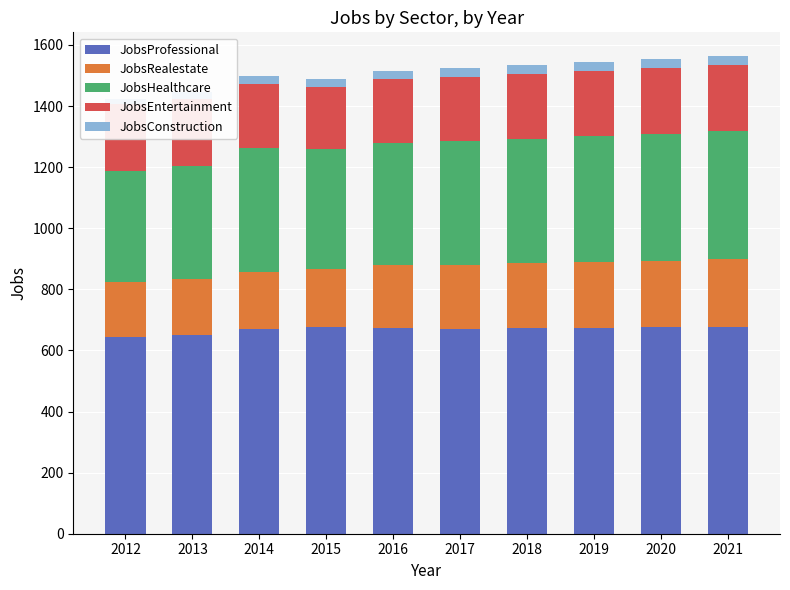

What are all the series names shown in the legend?

JobsProfessional, JobsRealestate, JobsHealthcare, JobsEntertainment, JobsConstruction